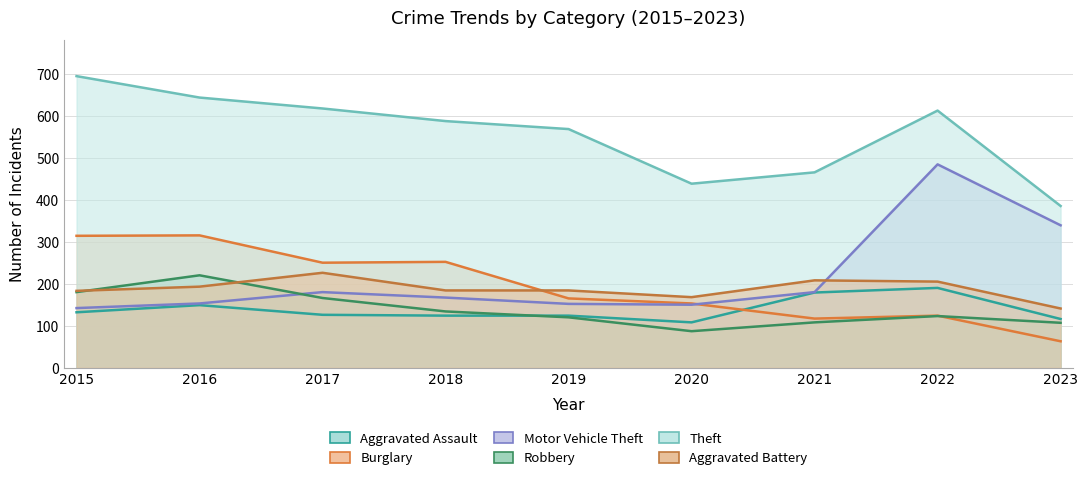

At which category does Motor Vehicle Theft reach its first local peak?

2017